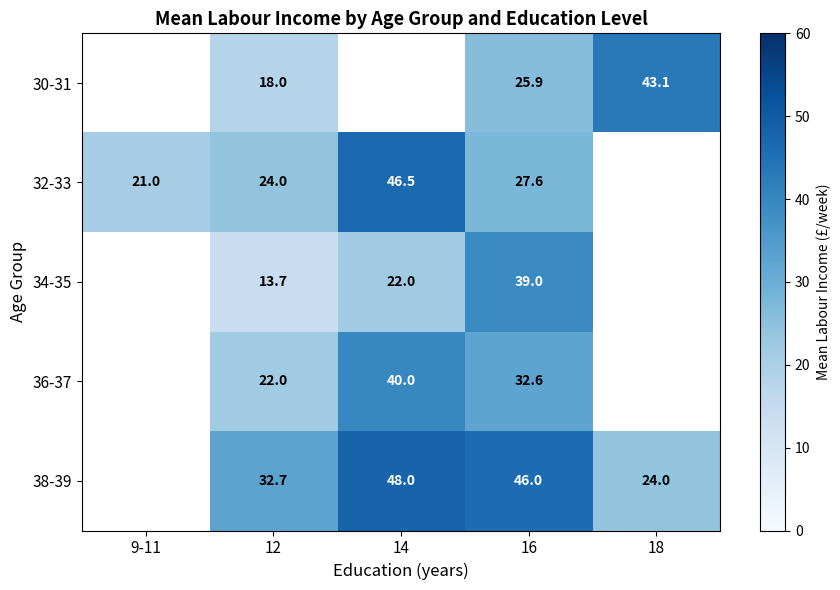

What is the difference between the highest and lowest values at 16?

20.1